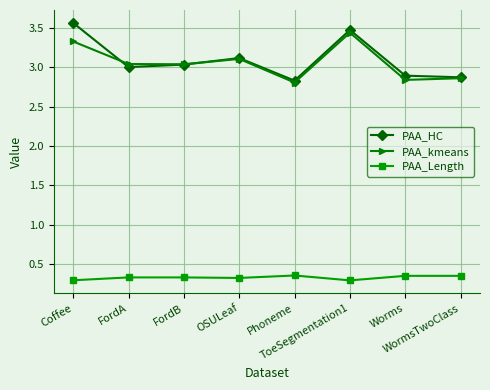

What is the difference between the second highest and second lowest values in the PAA_HC series?

0.6